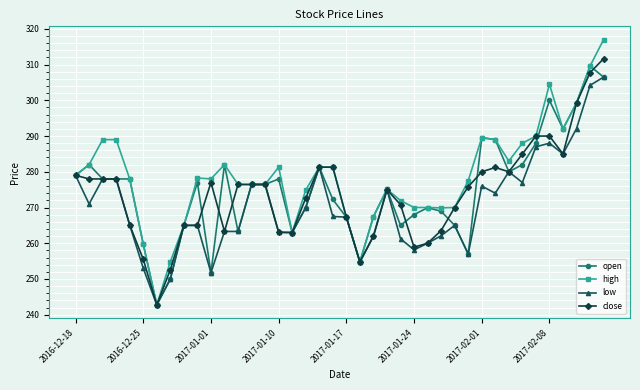

What is the value of the close point at the 24th from the left?

275.0